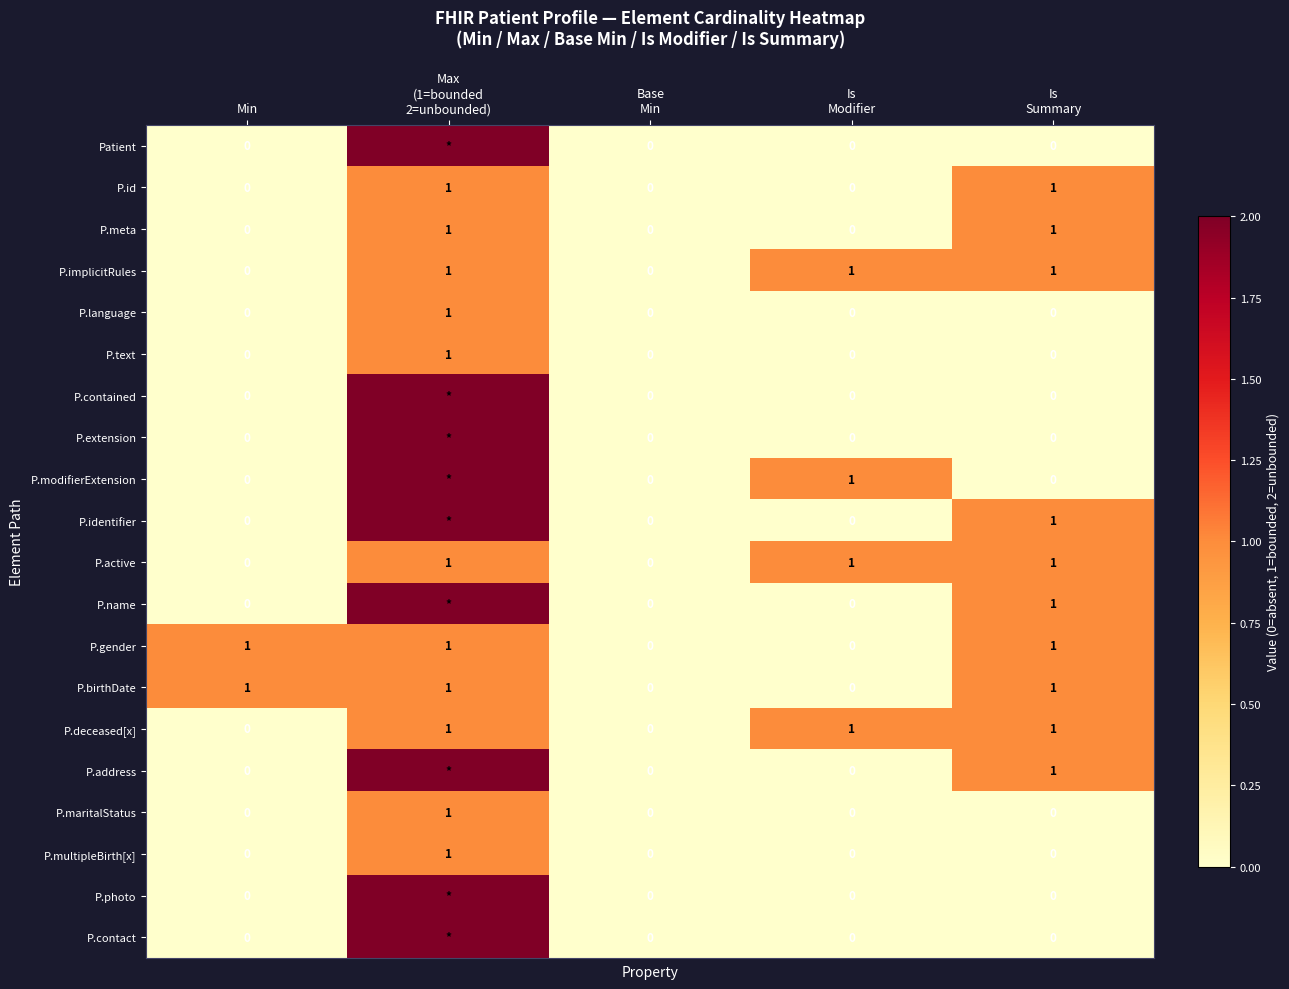

What is the greatest value displayed?

2